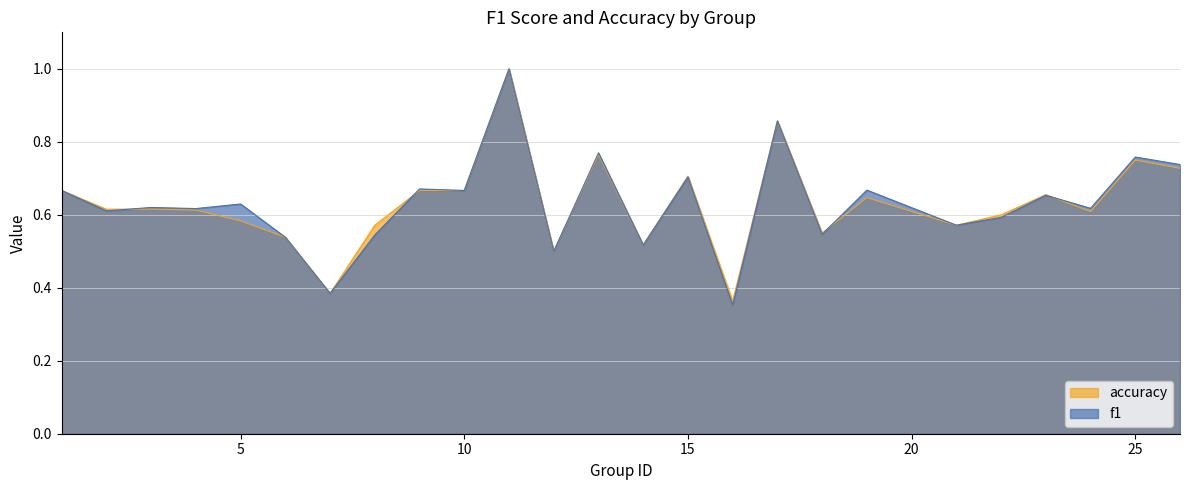

Which has a higher value, 21 or 22?

22